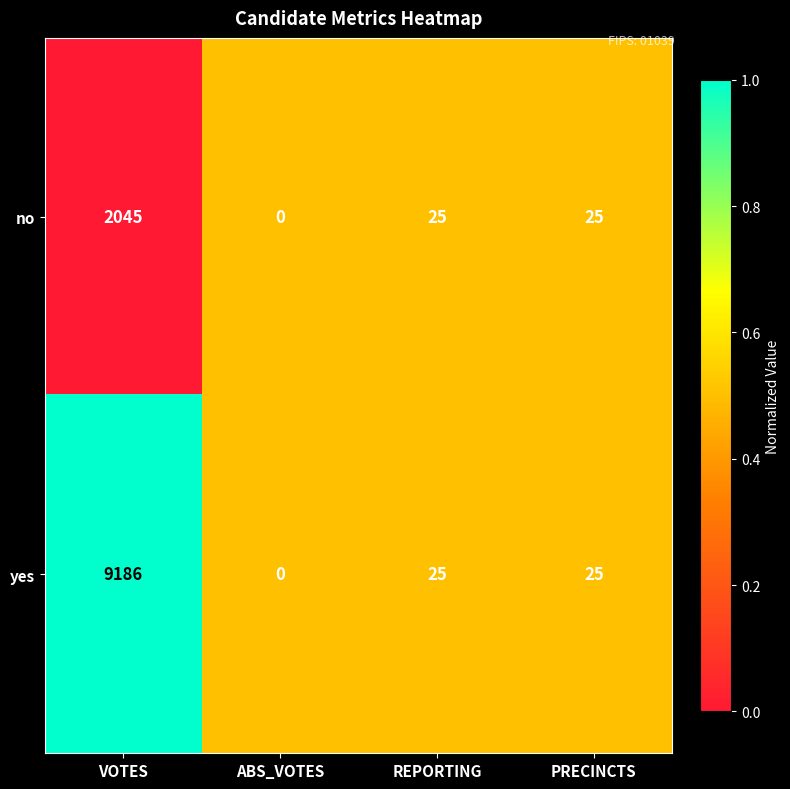

Where does the no series first go above 25?

VOTES